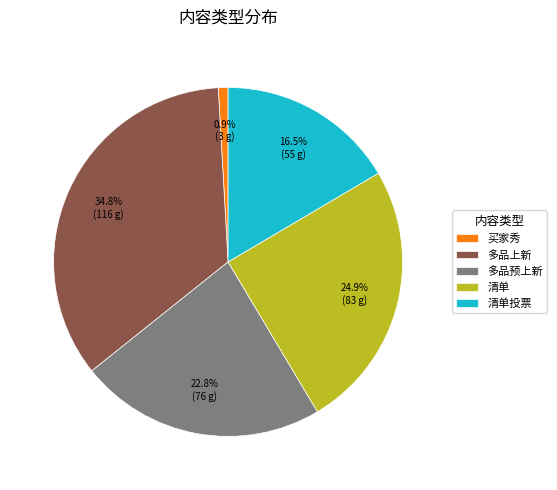

Rank the categories by value from highest to lowest.

多品上新, 清单, 多品预上新, 清单投票, 买家秀